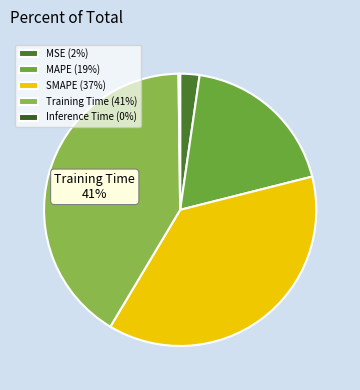

Is it true that MSE is 13% of the pie?

False